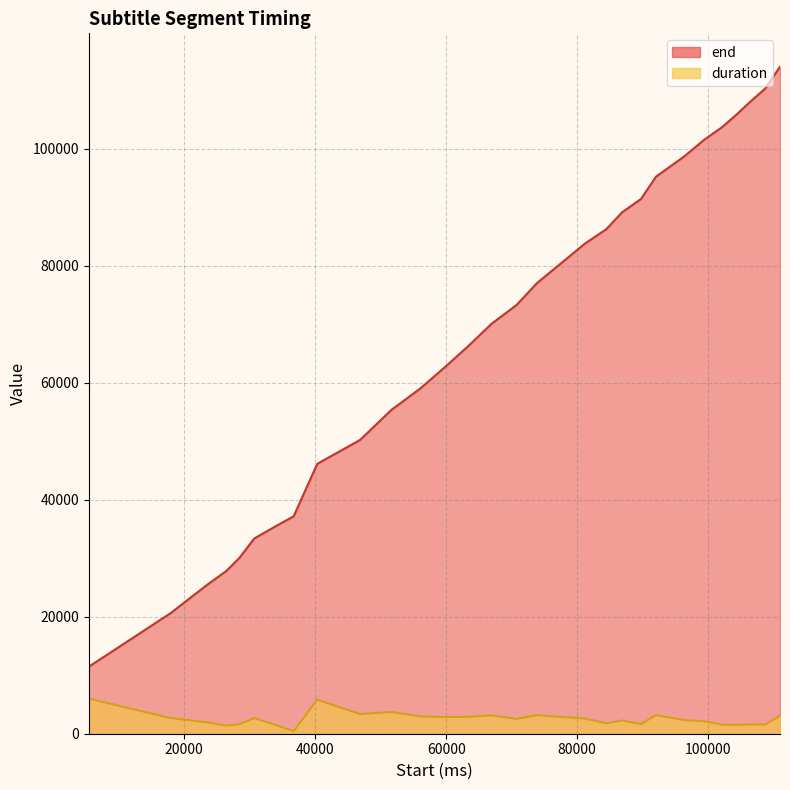

Which series has the largest total across all categories?

end